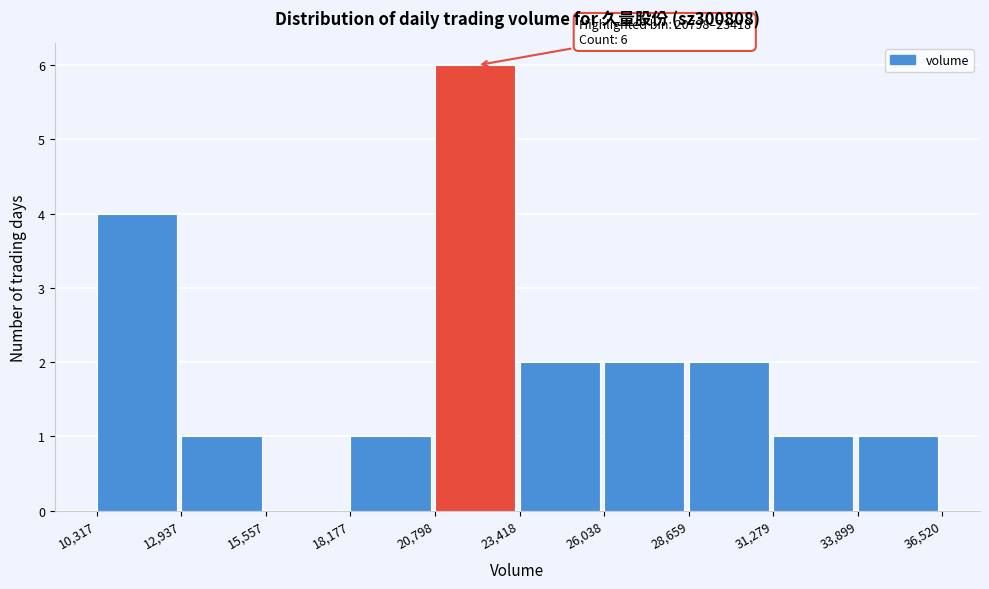

Which range on the x-axis has the tallest bar?

20,798 to 23,418